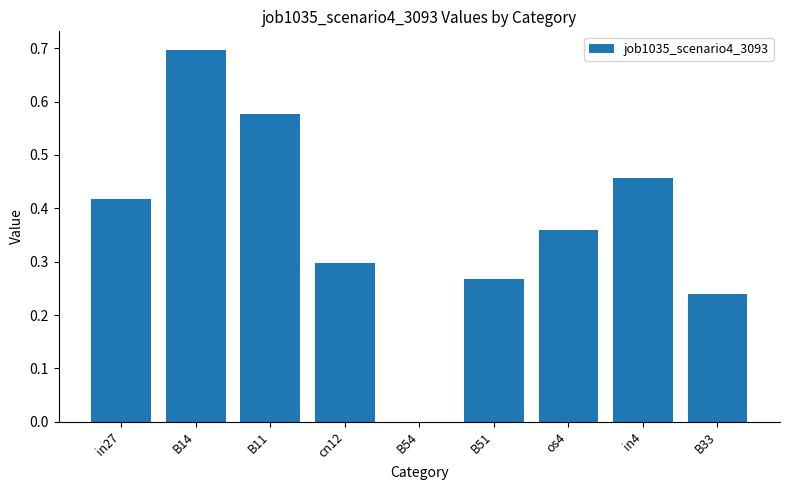

What is the sum of the values at B11 and B14?

1.3